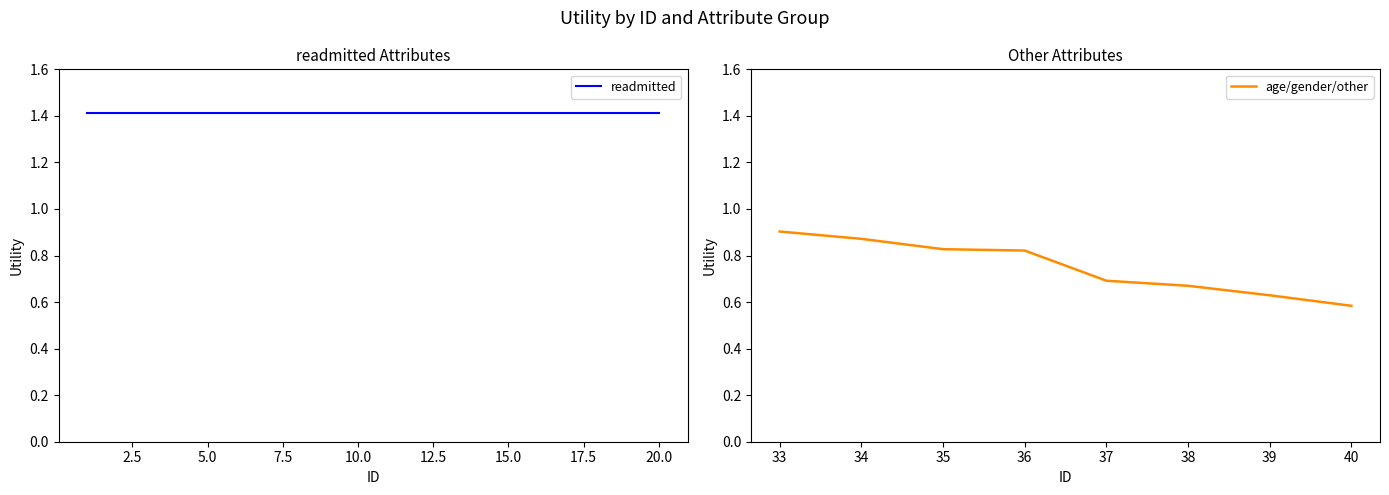

Is it true that age/gender/other equals 0.9 at 33?

True